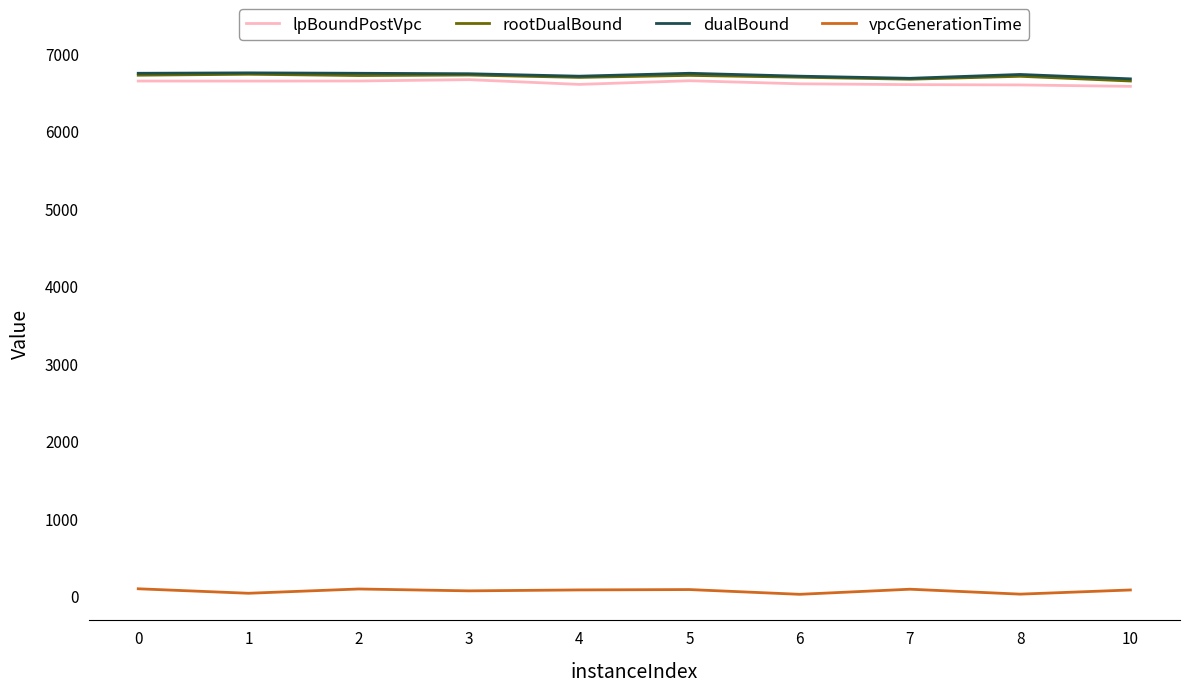

What is the greatest value displayed?

6747.0